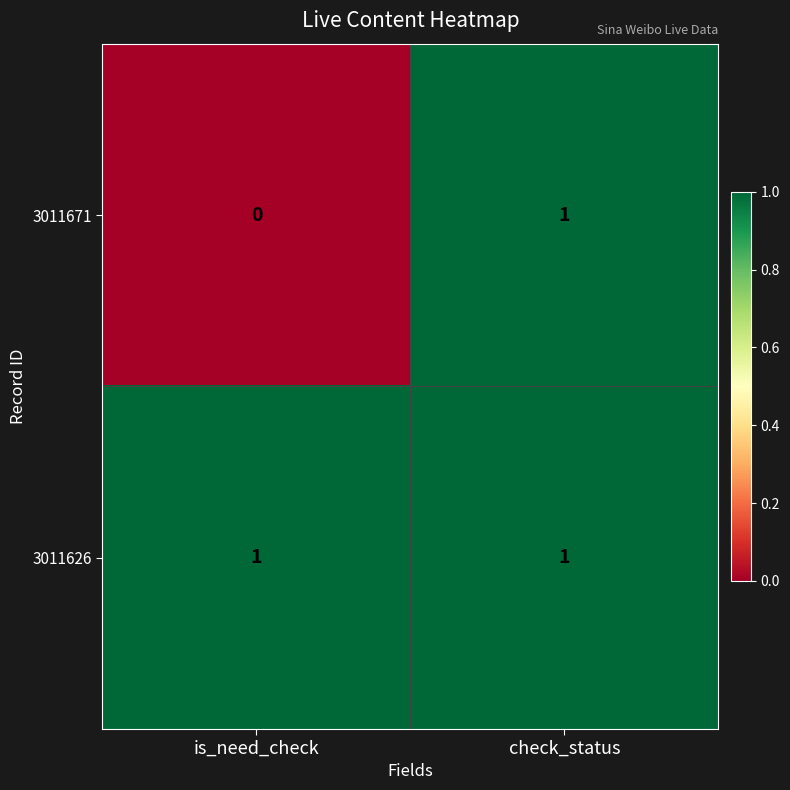

Reading left to right, list all the values displayed in this chart.

3011671: is_need_check=0	check_status=1
3011626: is_need_check=1	check_status=1